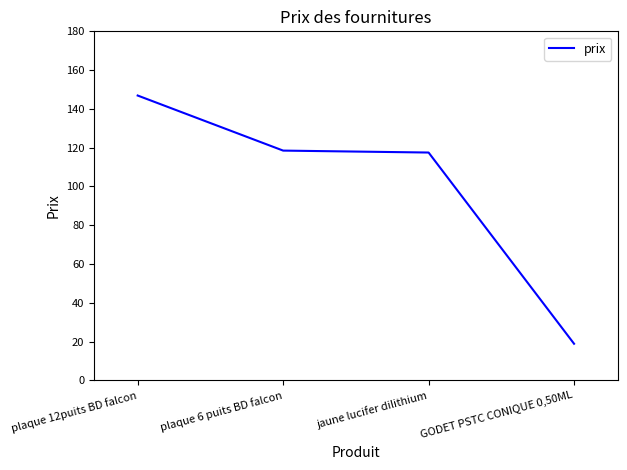

What is the approximate value at plaque 12puits BD falcon?

146.9